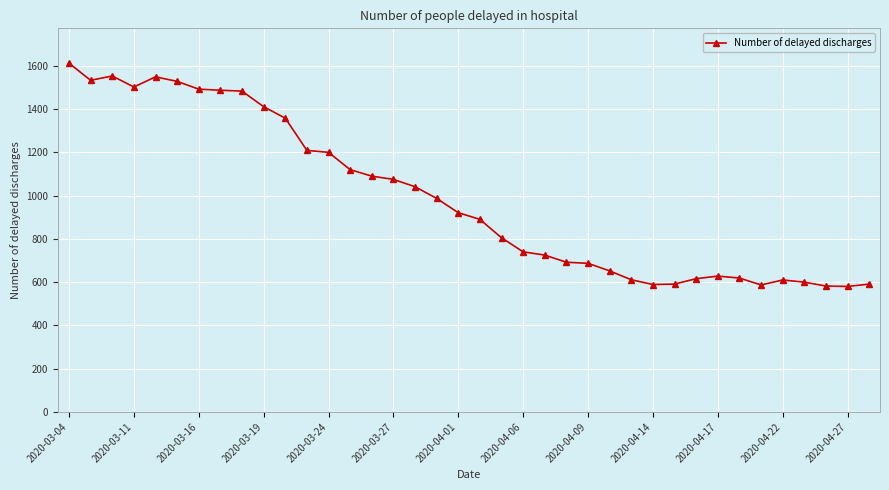

True or false: the data has more than 2 interior local peaks.

True